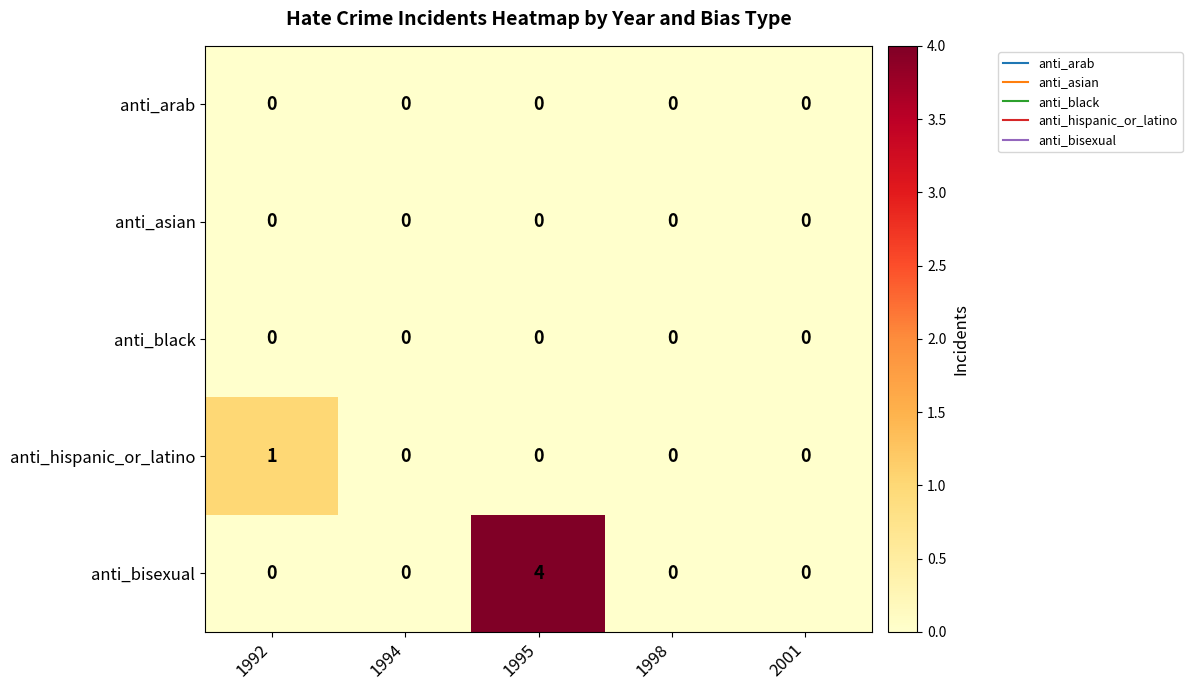

Which series has the largest total across all categories?

anti_bisexual